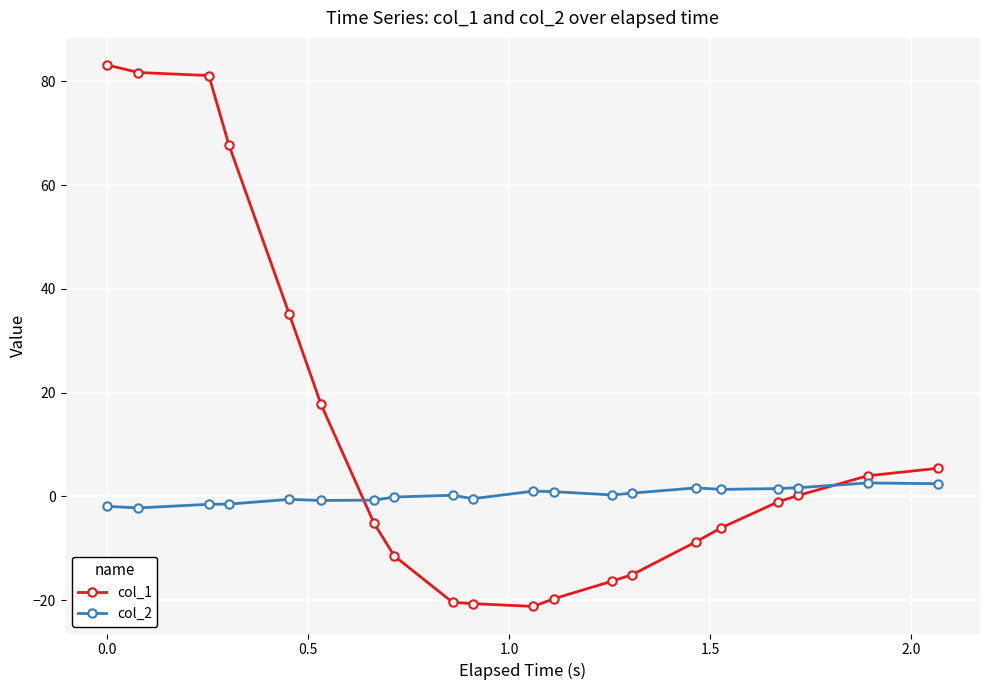

What is the average value of the col_1 series?

11.5